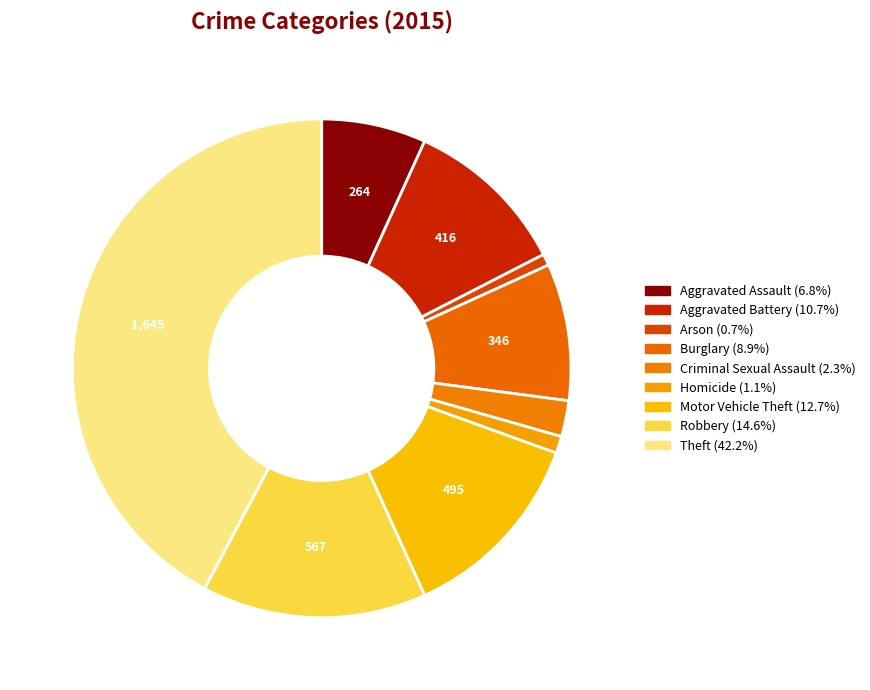

What percentage do Motor Vehicle Theft and Aggravated Battery together represent?

23.4%